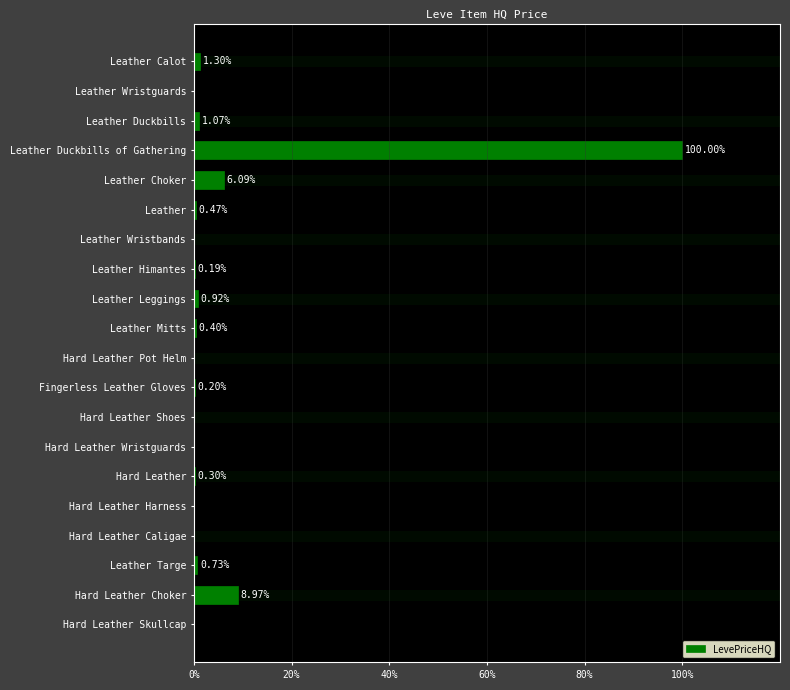

Are the bars horizontal?

Yes